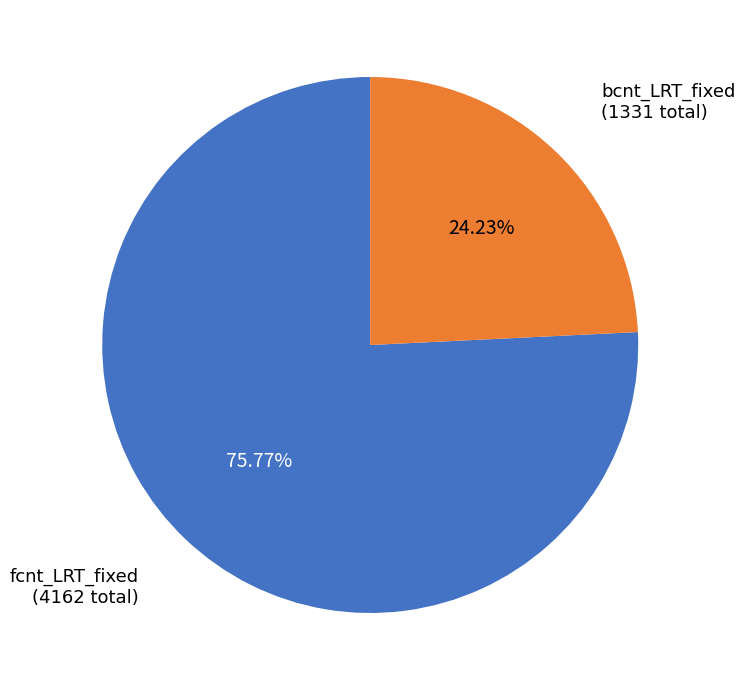

Count the number of slices in the pie.

2